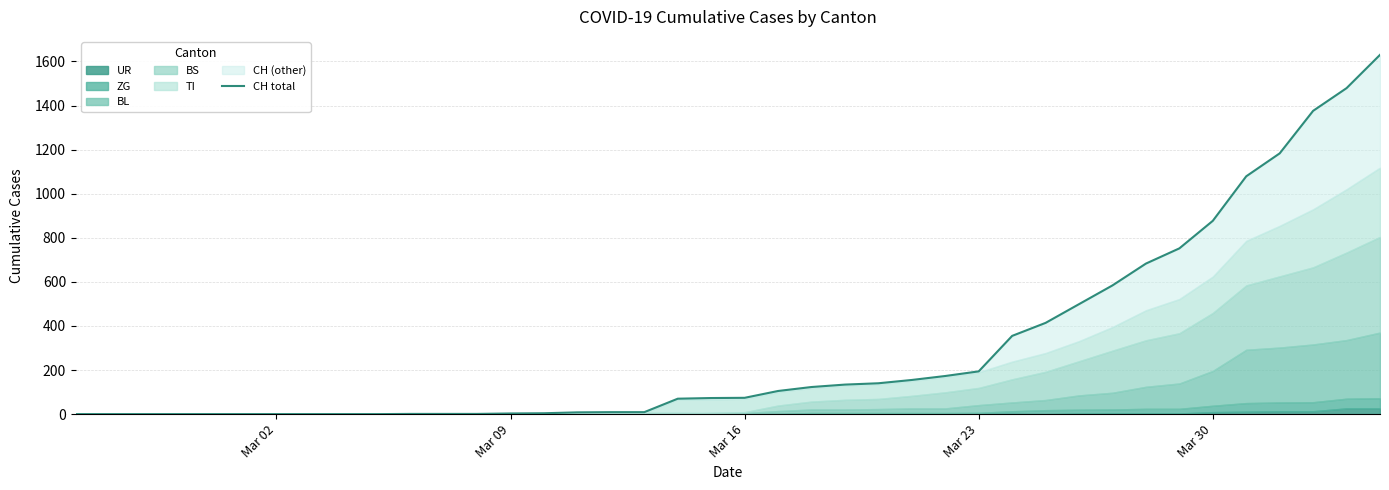

Is it true that the value at 26 is 86?

False